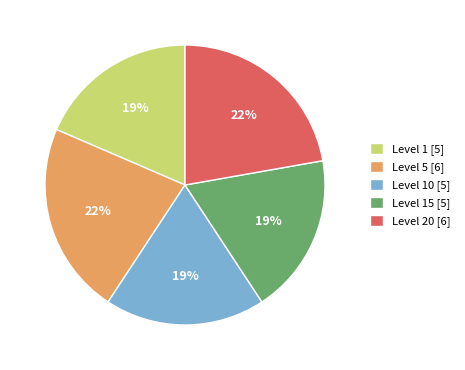

True or false: Level 15 [5] accounts for 27% of the total.

False